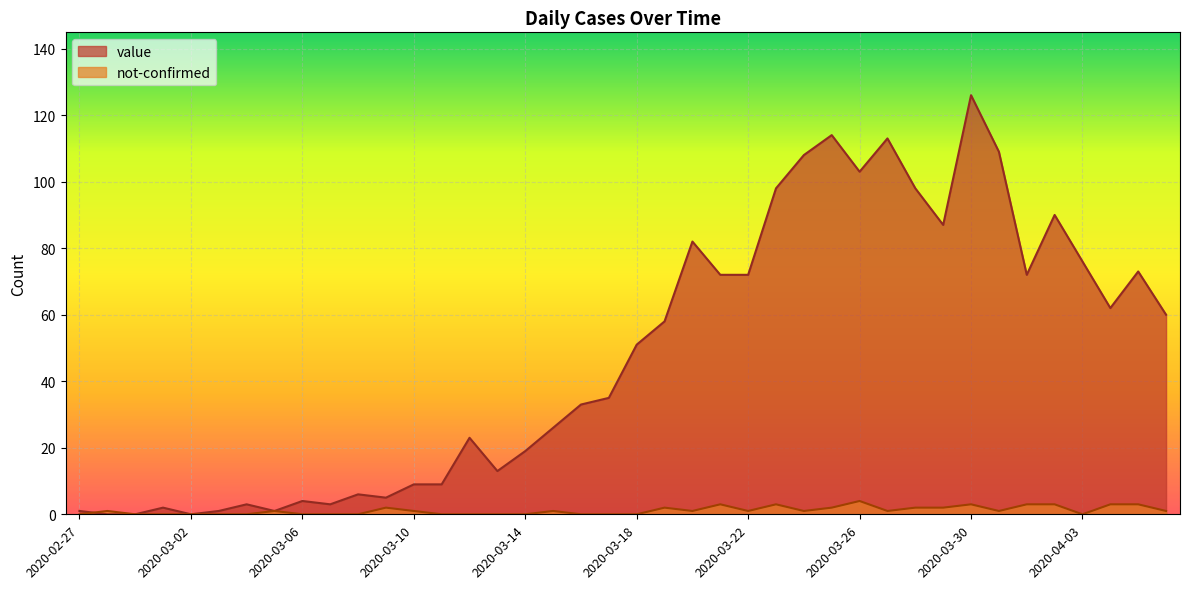

At which label does value reach its peak?

2020-03-30